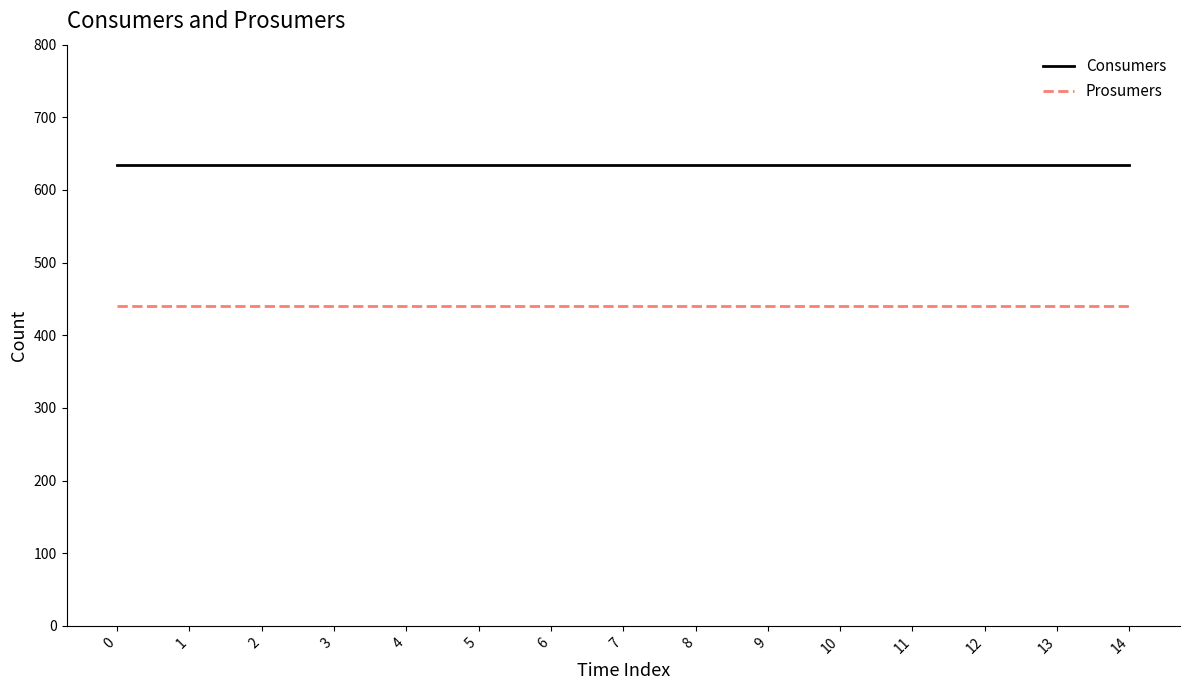

What is the total value across all series at 14?

1075